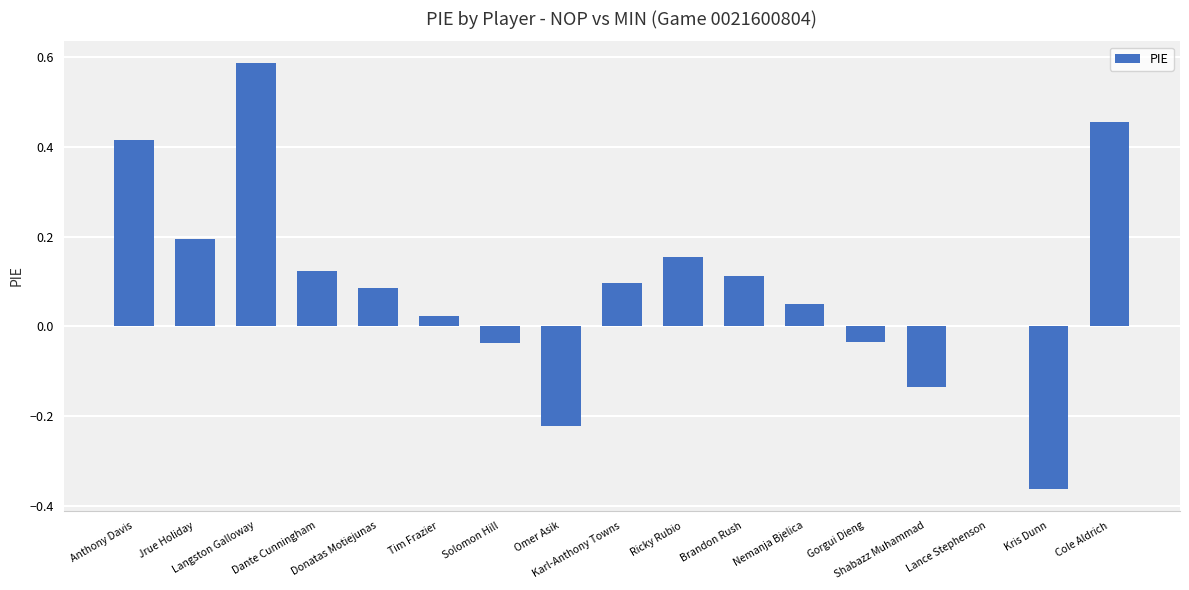

The chart shows a value of 0.1 at Dante Cunningham. True or false?

True